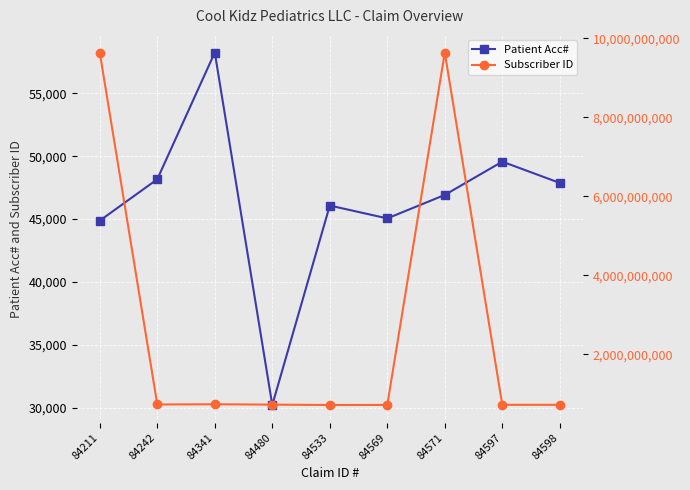

Which category has the lowest value in the Patient Acc# series?

84480